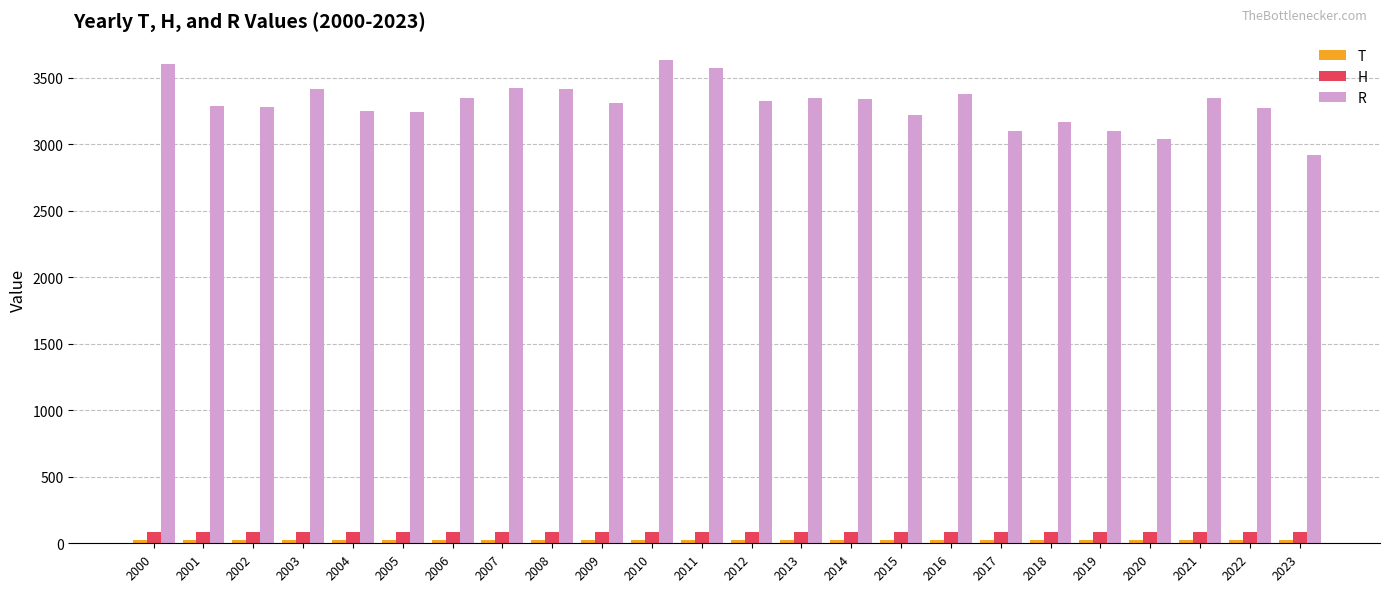

Between 2014 and 2023, which series saw the biggest shift?

R